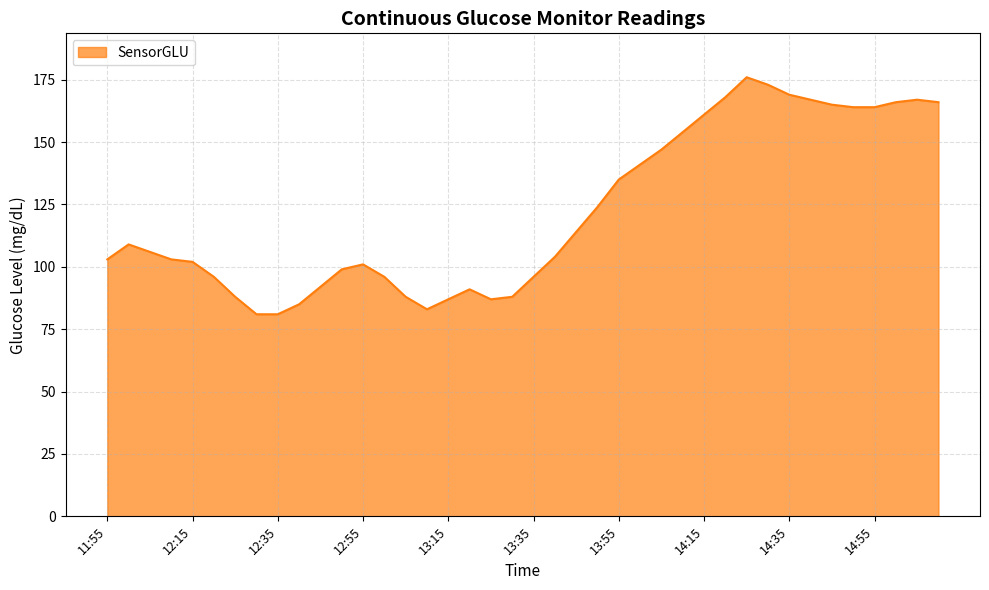

What is the difference between the maximum and minimum values?

95